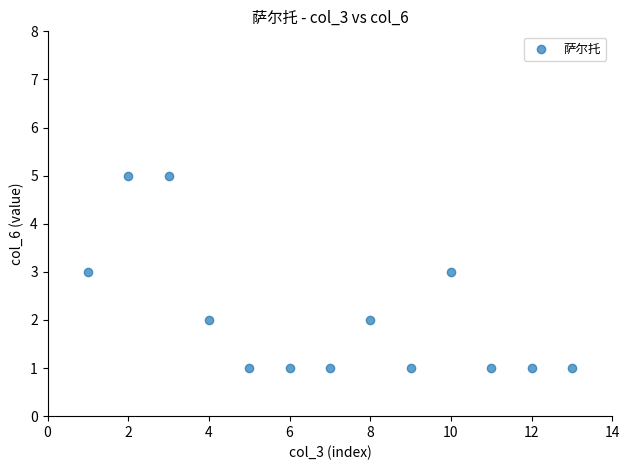

What is the range of Y values (max minus min)?

4